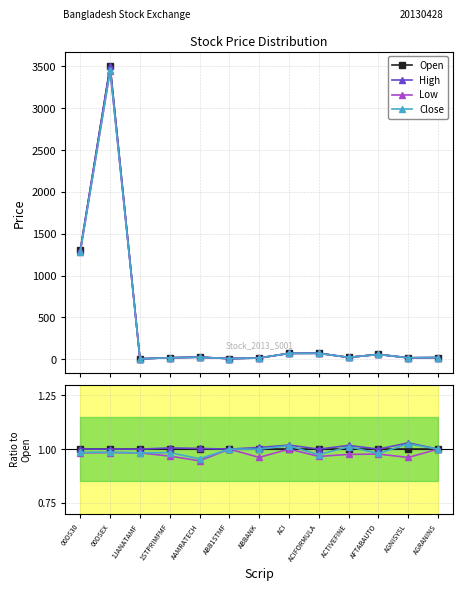

How many categories are shown in the chart?

13